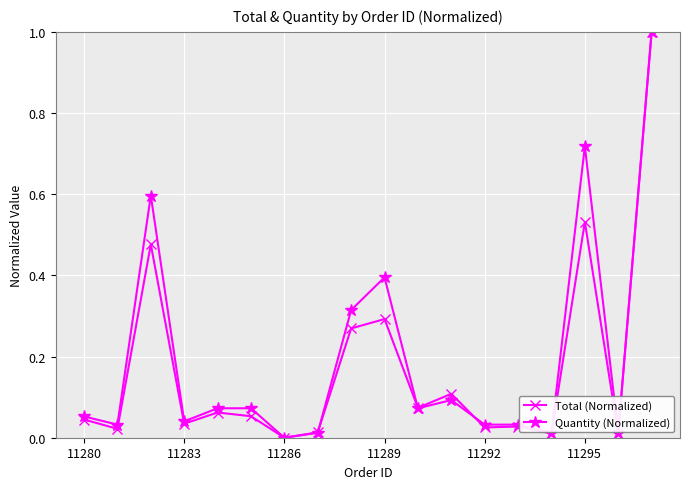

True or false: Total (Normalized) has more than 1 interior local peaks.

True